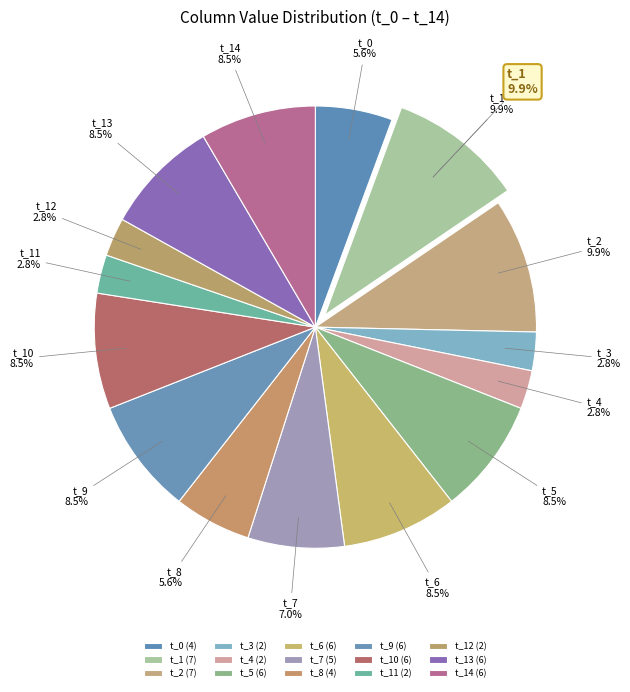

What percentage is the t_2 slice, to the nearest percent?

10%